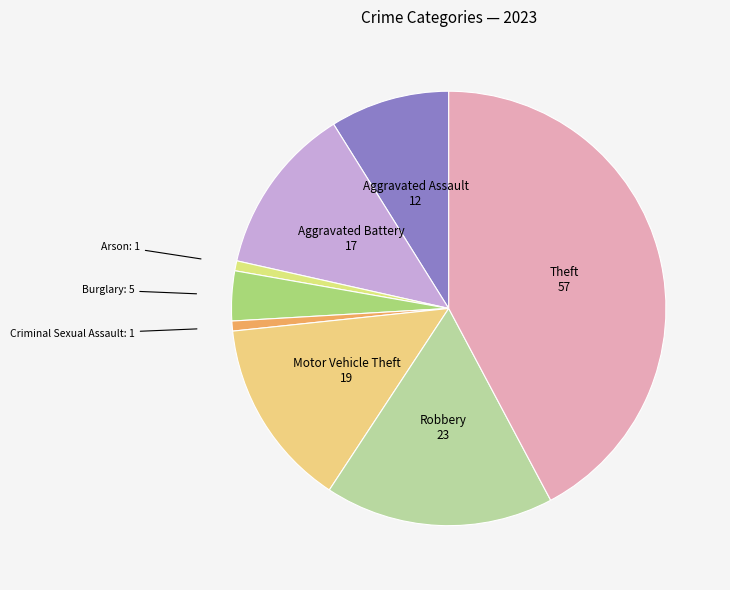

Which slice is the largest?

Theft